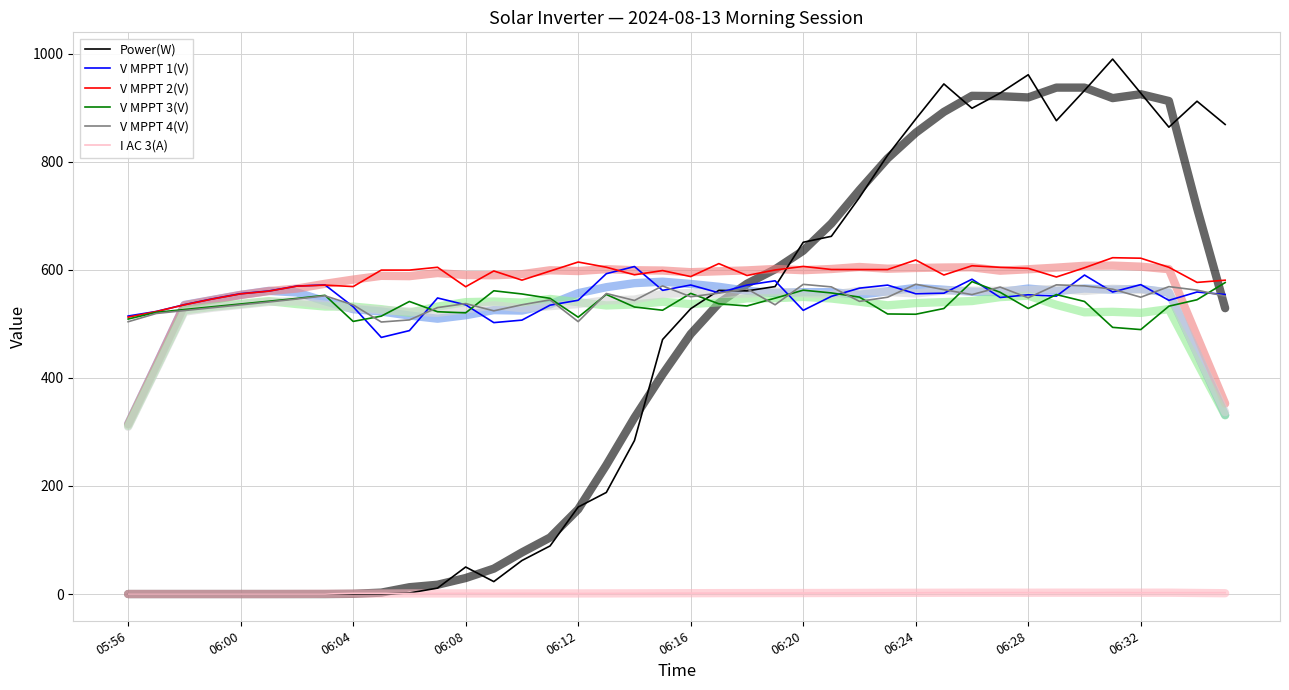

In V MPPT 1(V), how many points are higher than both neighbors (excluding endpoints)?

11